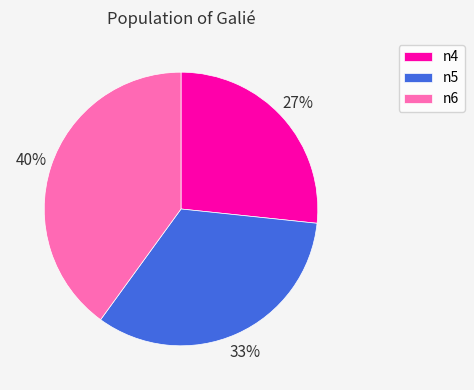

To the nearest percent, what percentage of the pie is n5?

33%